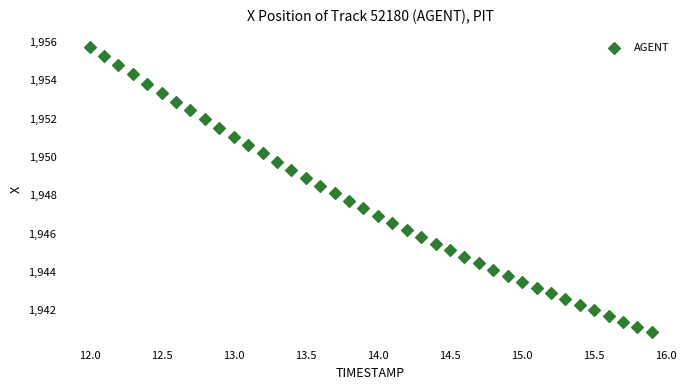

What is the range of Y values (max minus min)?

14.9